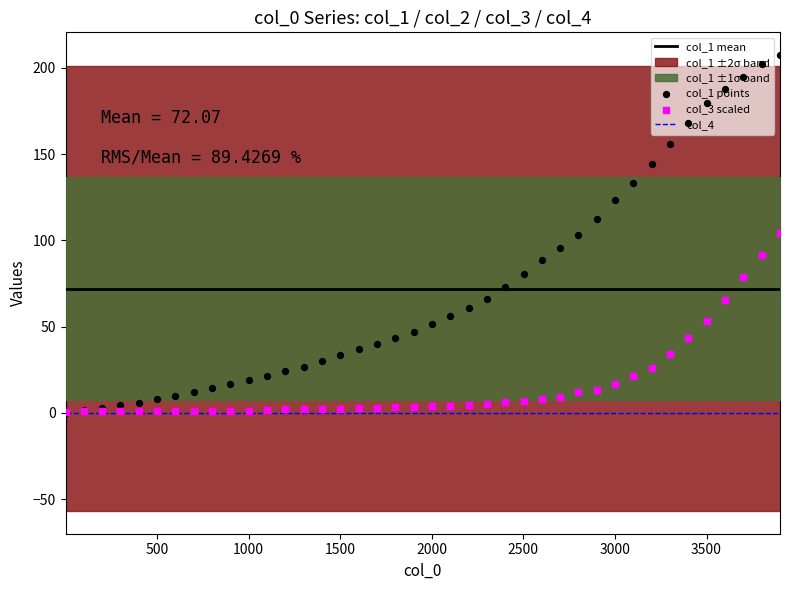

Which series has the largest total across all categories?

col_1